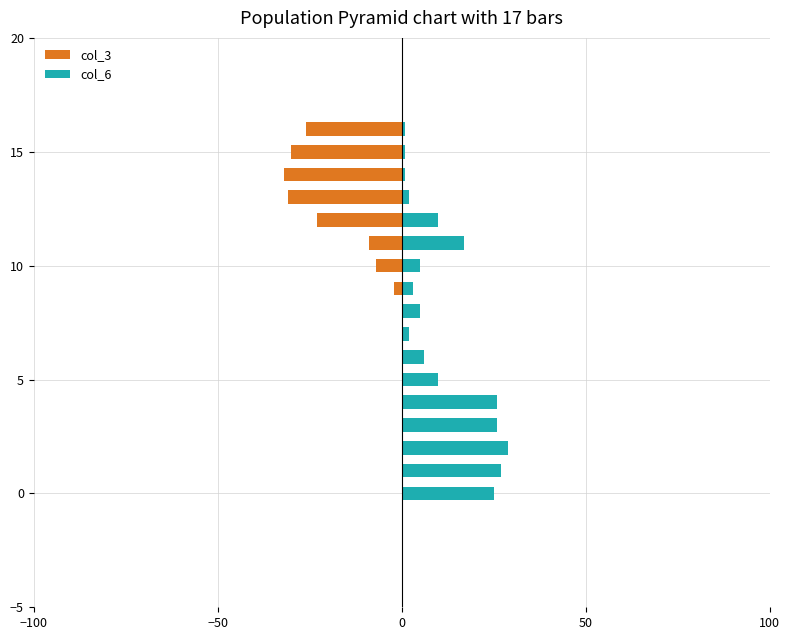

Which series has the widest spread of values?

col_3